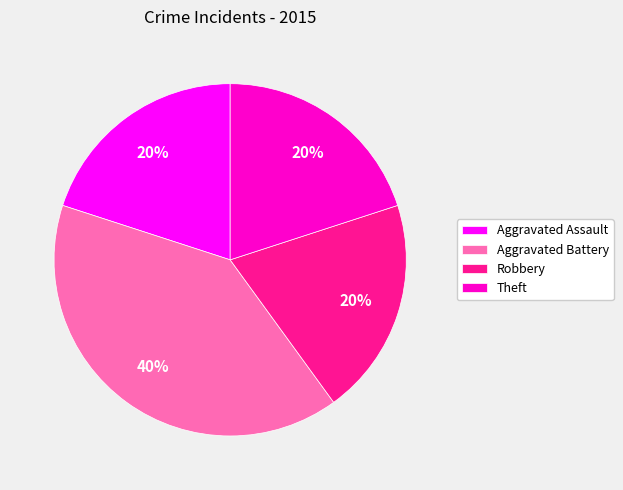

Is there any slice that represents more than half of the pie?

No